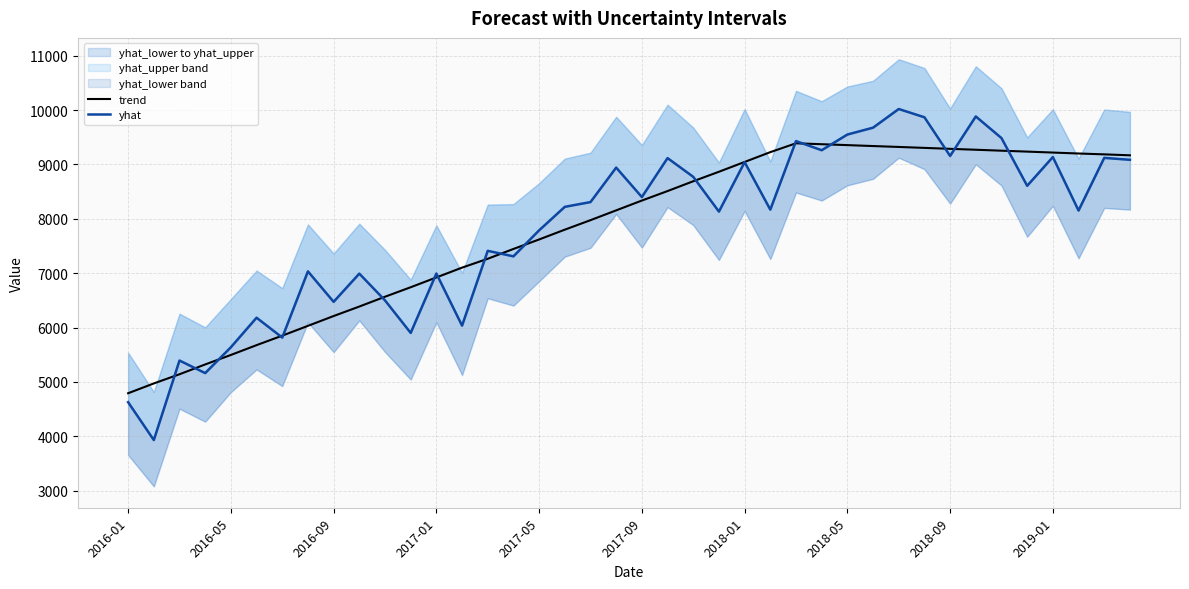

What is the value of the yhat point at the 5th from the left?

5638.4